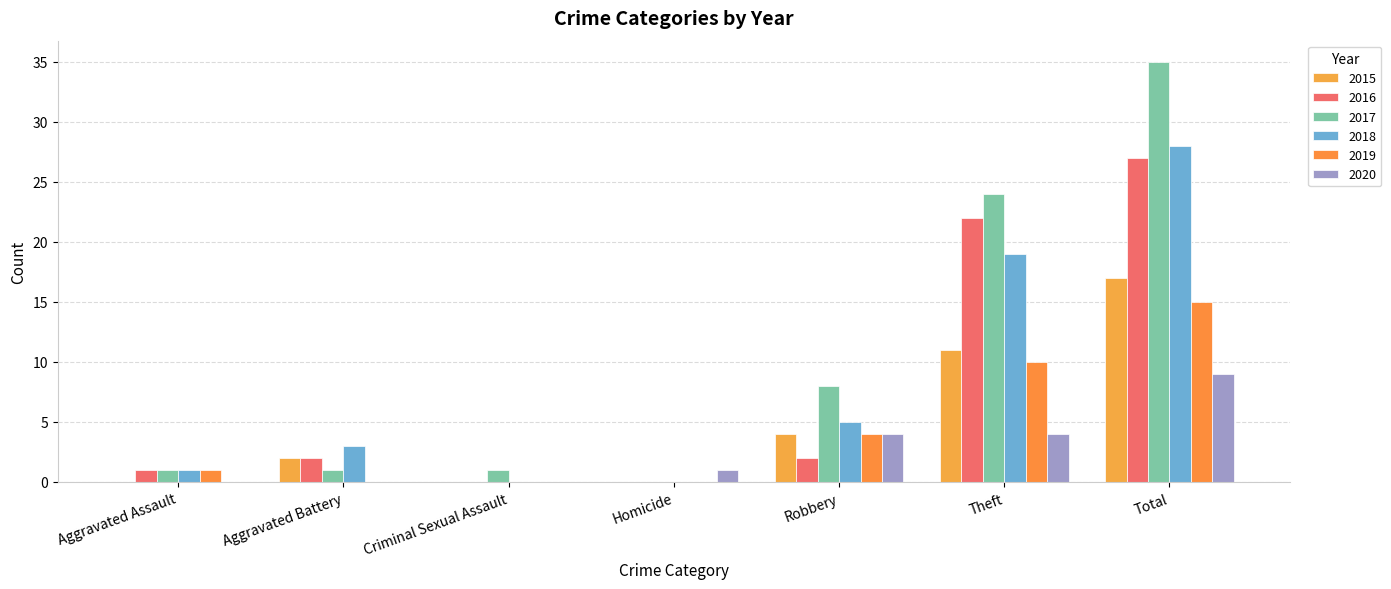

Is it true that 2017 equals 0 at Aggravated Assault?

False